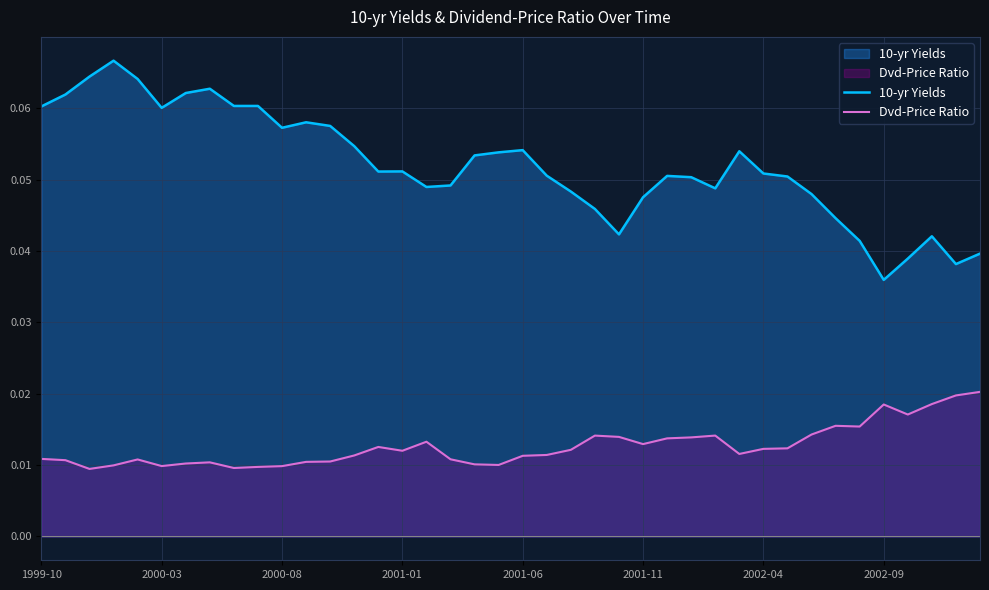

True or false: Dvd-Price Ratio and 10-yr Yields intersect in this chart.

False